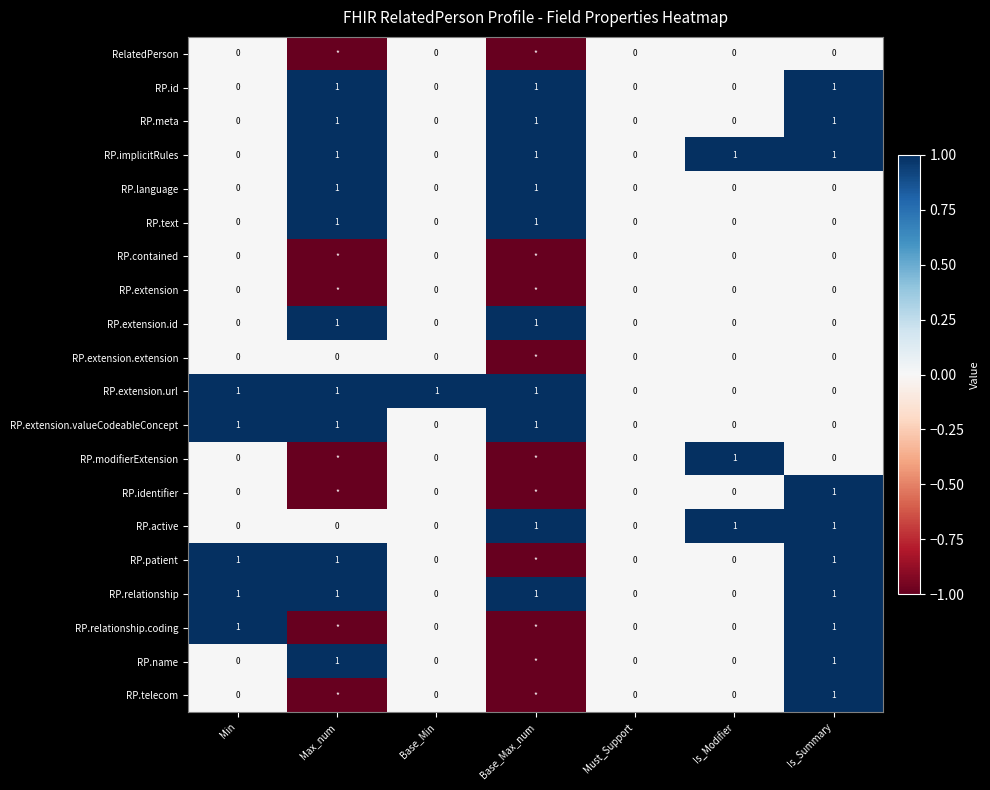

Is the value of RelatedPerson at Is_Summary greater than the value of RP.identifier at Is_Summary?

No